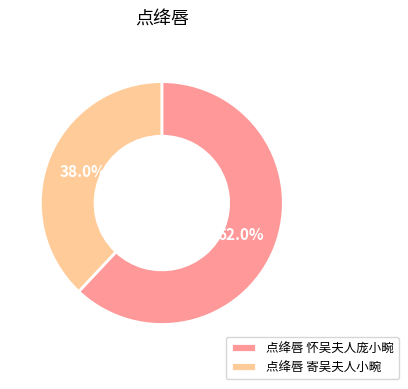

Which category has the biggest portion of the pie?

点绛唇 怀吴夫人庞小畹